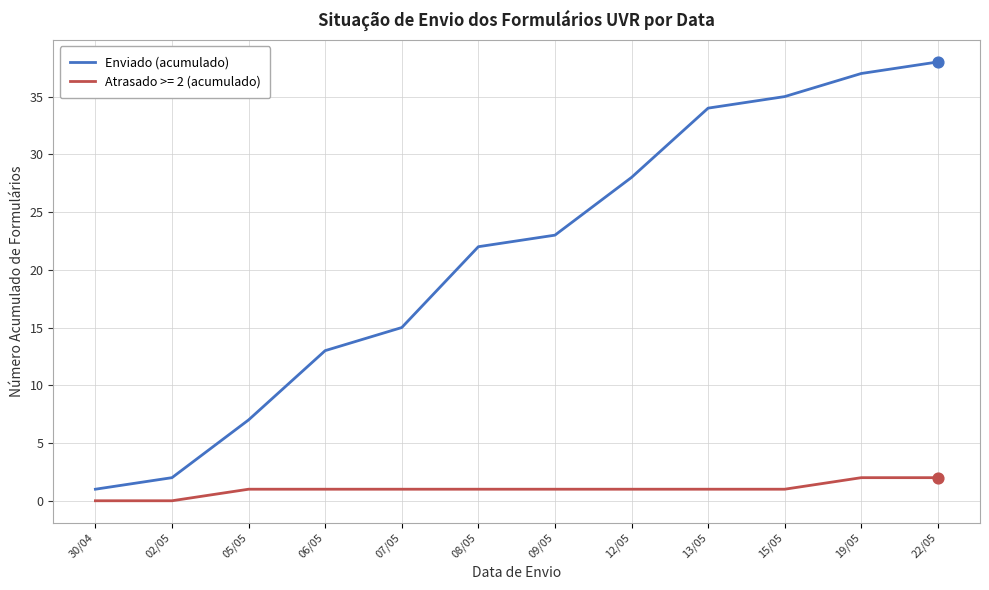

Which series has the widest spread of values?

Enviado (acumulado)